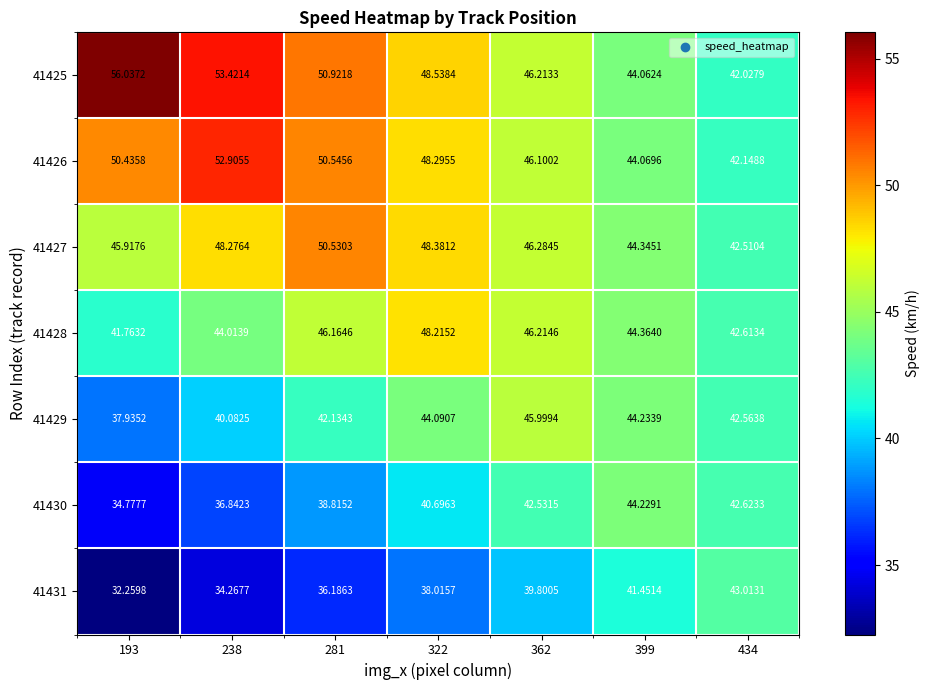

At 434, list the series in order from largest to smallest.

41431, 41430, 41428, 41429, 41427, 41426, 41425